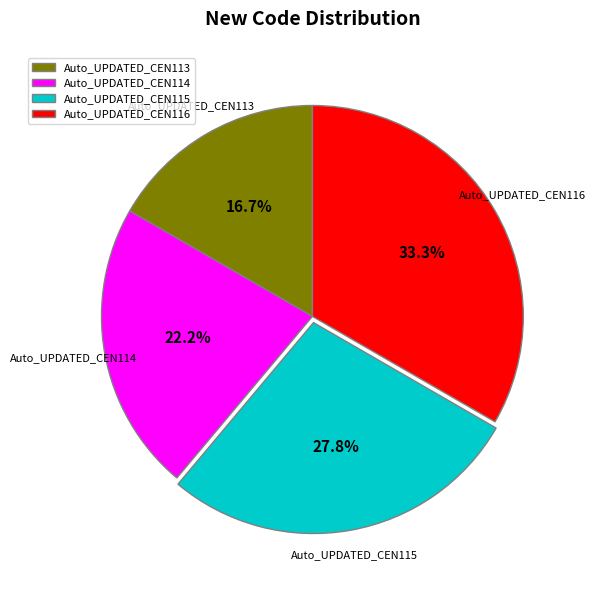

Which has a higher value, Auto_UPDATED_CEN114 or Auto_UPDATED_CEN113?

Auto_UPDATED_CEN114